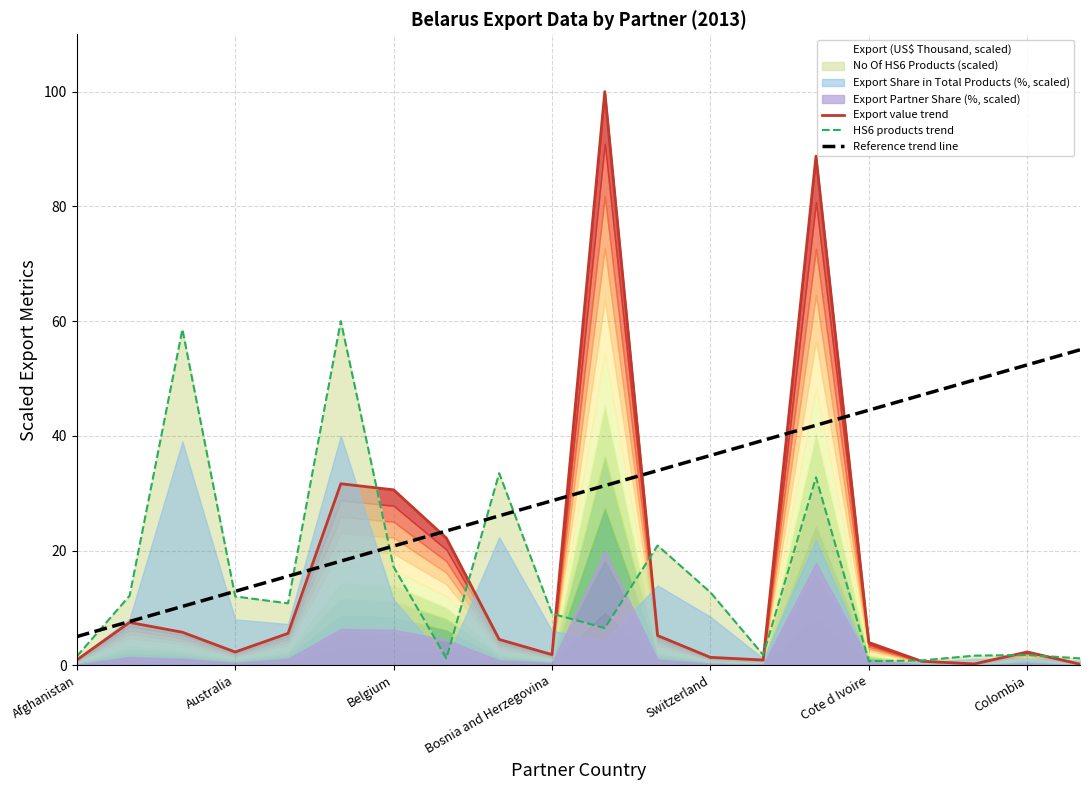

The Reference trend line series shows 26.1 at 8. True or false?

True